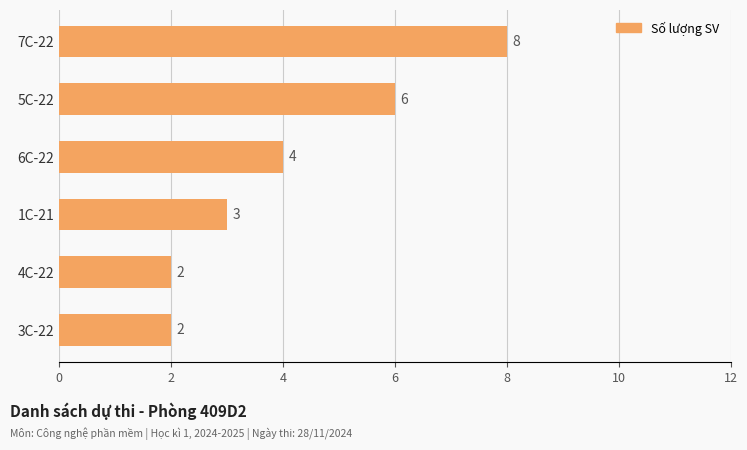

How many categories are shown in the chart?

6